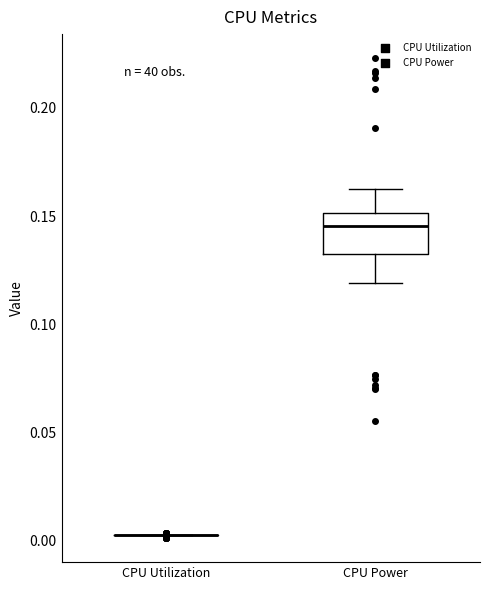

Reading left to right, read every box against the y-axis: the position of its median line, the range the box covers, and the ends of its whiskers. The values are not printed on the chart, so give them approximately, as read against the axis.

CPU Utilization: box collapsed to a line at 0.005, whiskers 0.005 to 0.005
CPU Power: median 0.145, box 0.130 to 0.150, whiskers 0.120 to 0.165